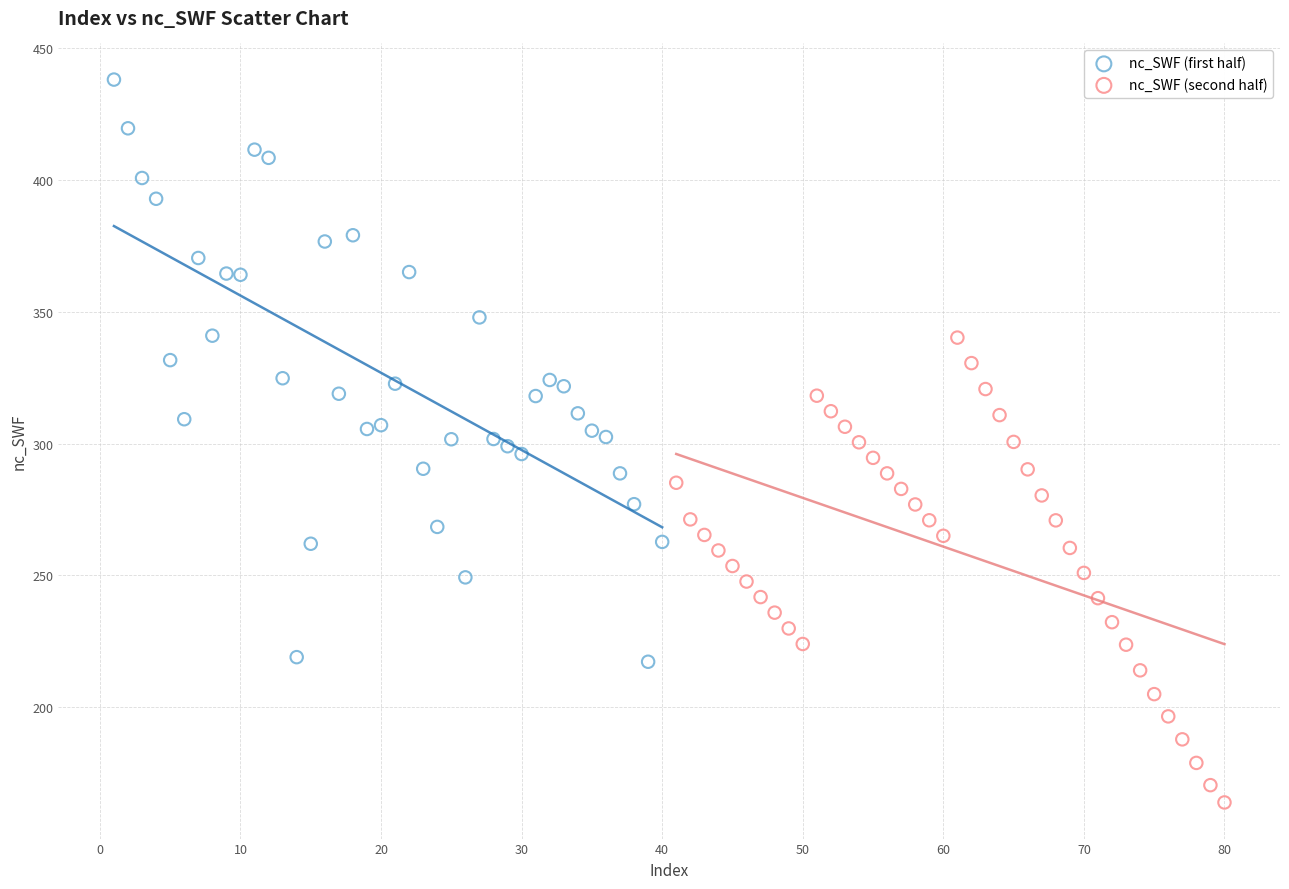

Which series reaches the maximum Y coordinate?

nc_SWF (first half)